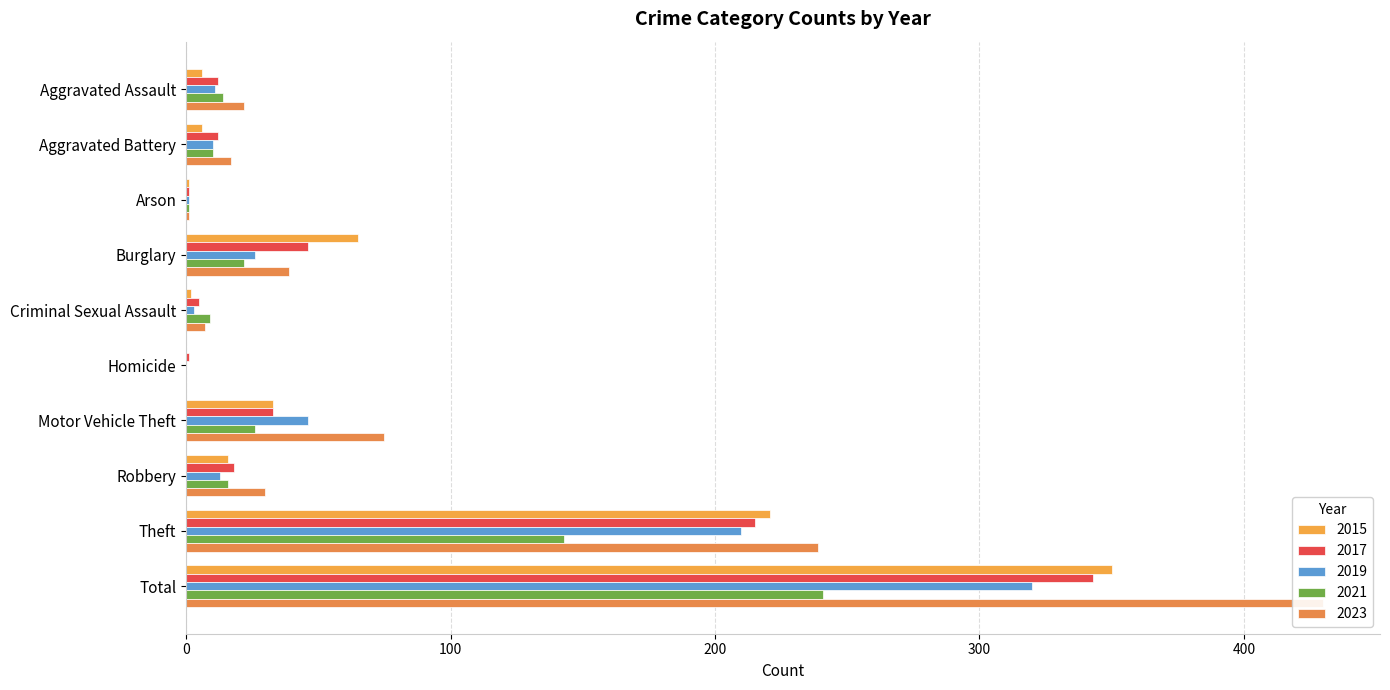

What is the difference between the maximum and minimum values in the 2023 series?

430